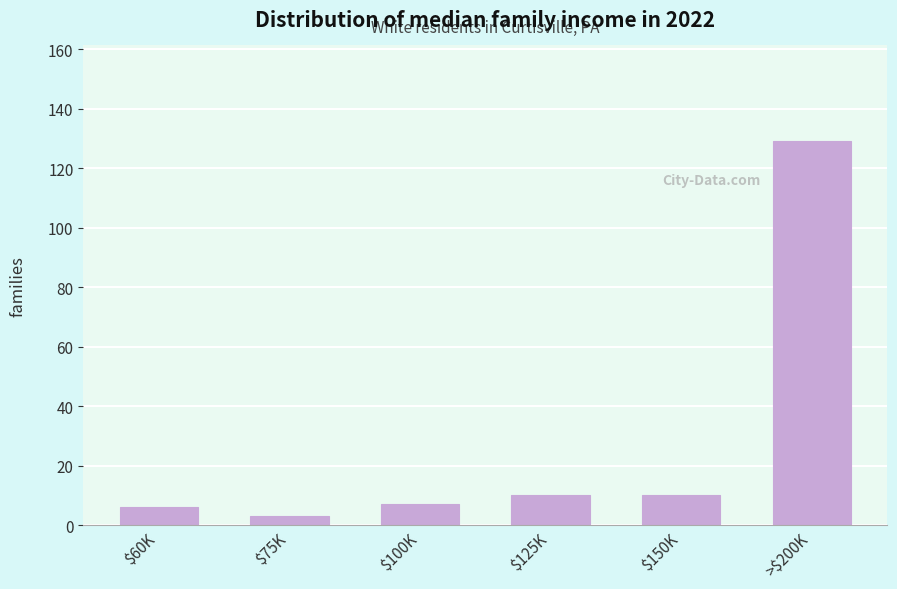

Reading left to right, extract all data points from this chart.

6	3	7	10	10	129